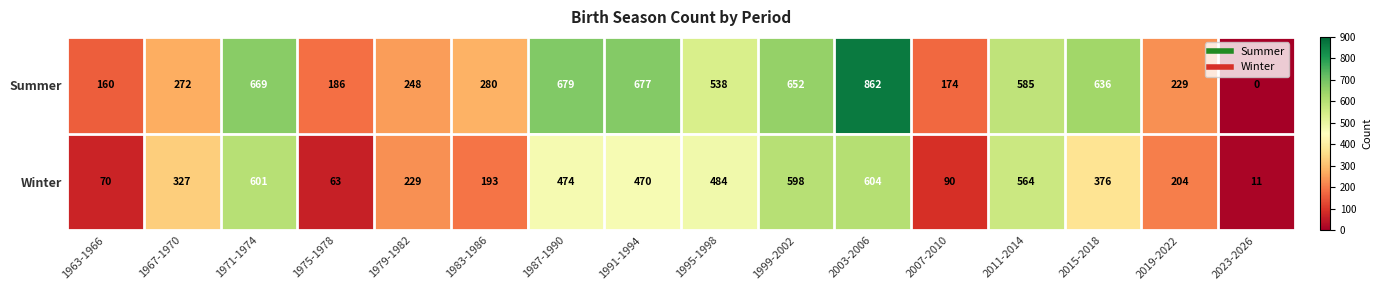

Which label corresponds to the largest value in the chart?

2003-2006